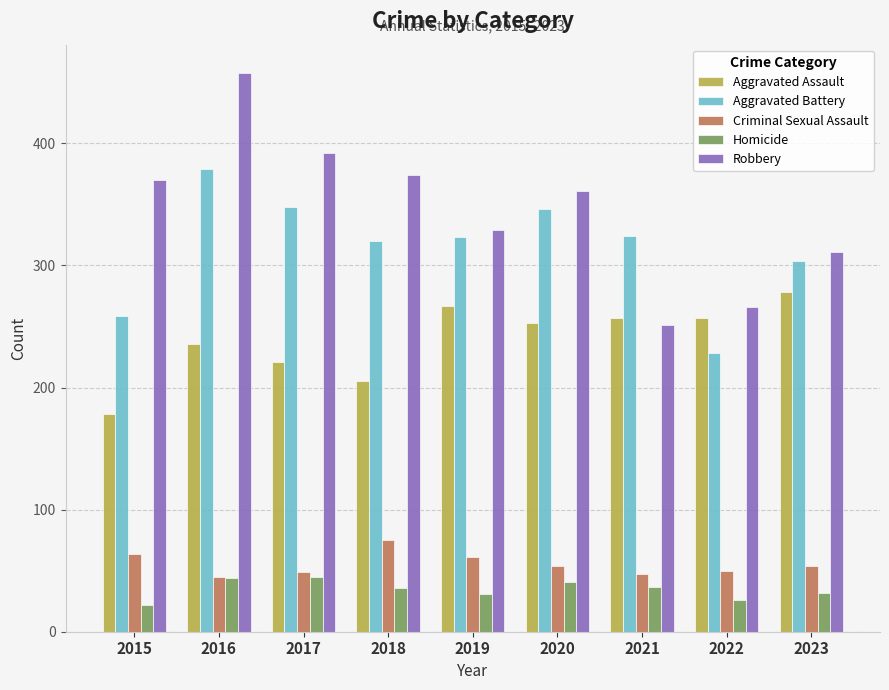

The Criminal Sexual Assault series shows 49 at 2017. True or false?

True